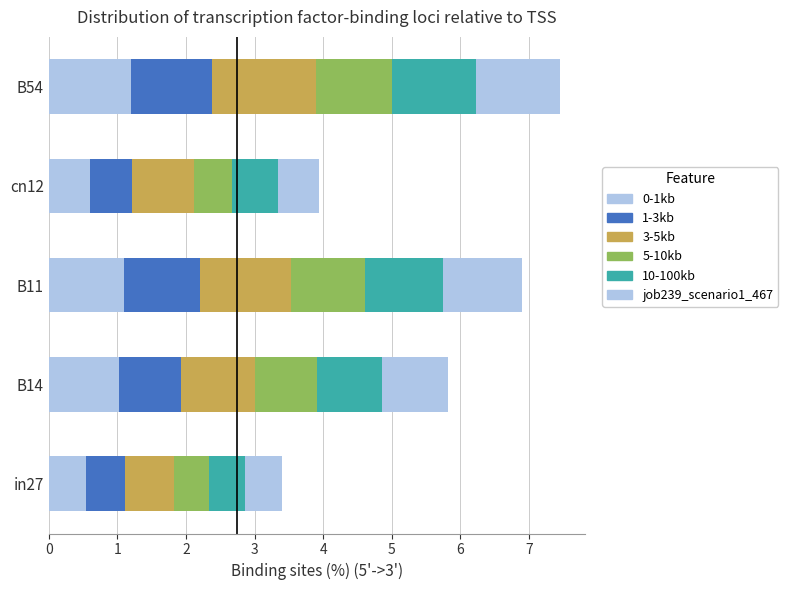

How many data points does each series have?

5